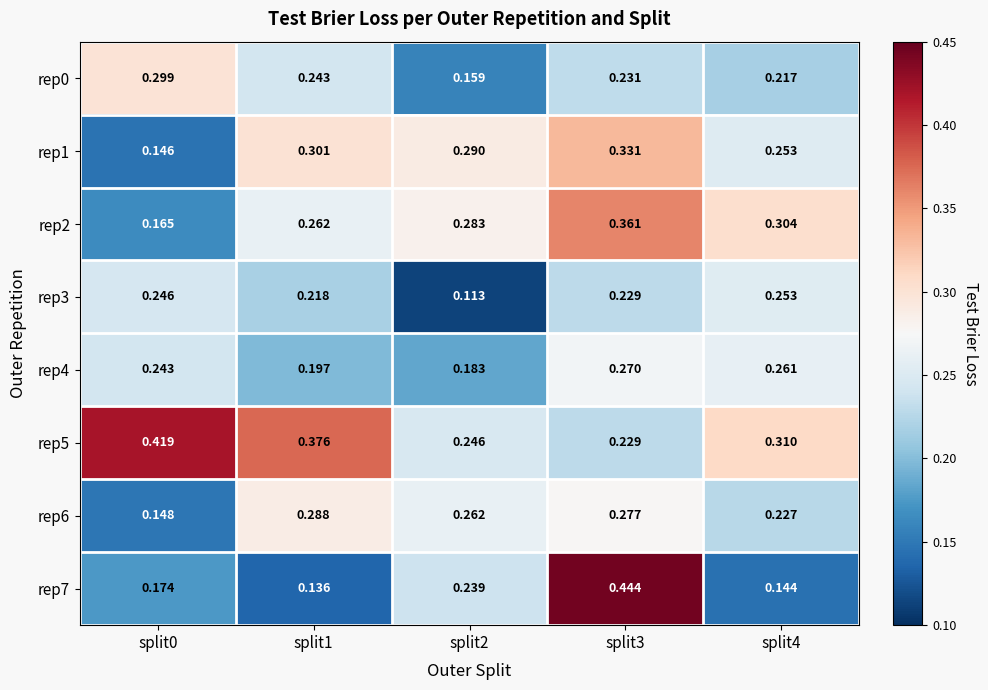

Is the value of rep7 at split1 greater than the value of rep4 at split1?

No